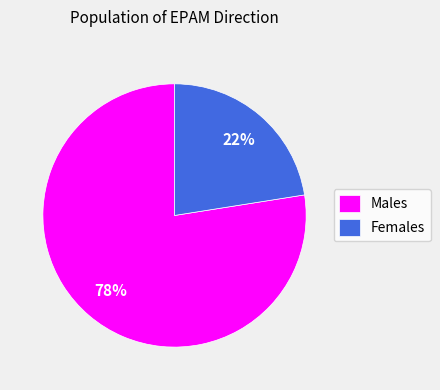

Count the number of slices in the pie.

2